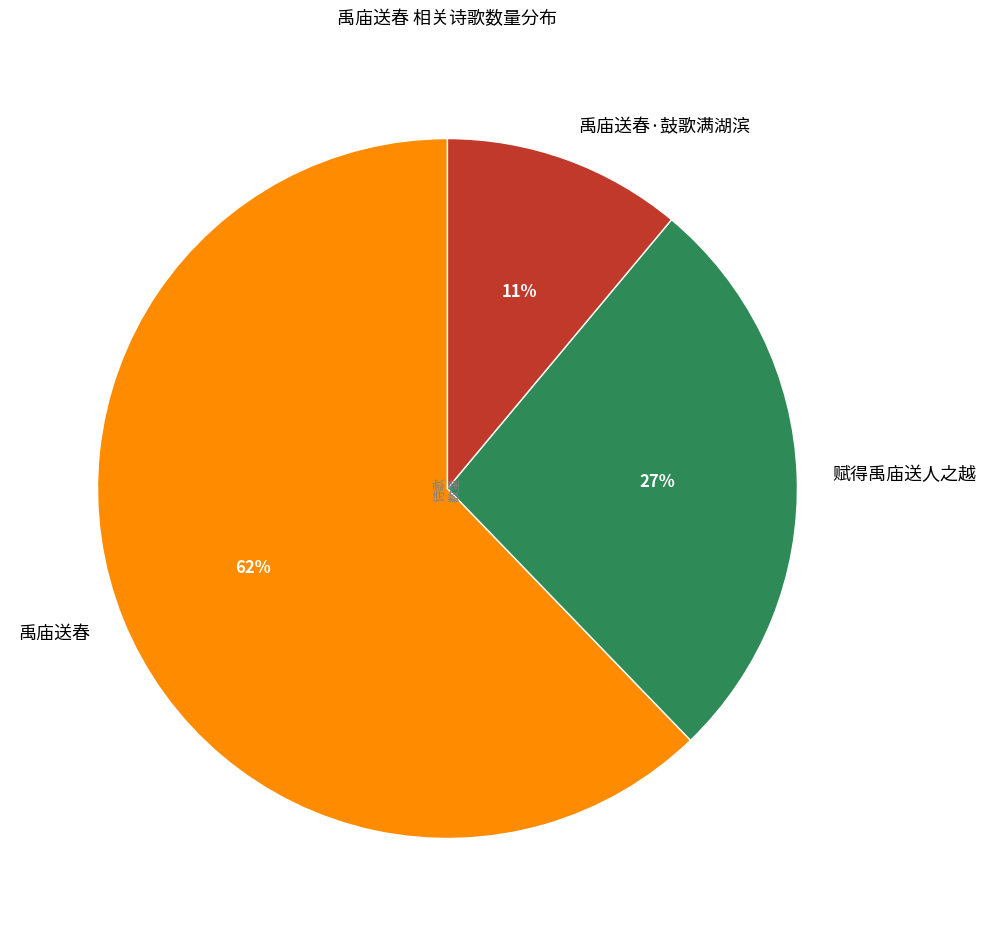

Rank the categories by value from lowest to highest.

禹庙送春·鼓歌满湖滨, 赋得禹庙送人之越, 禹庙送春